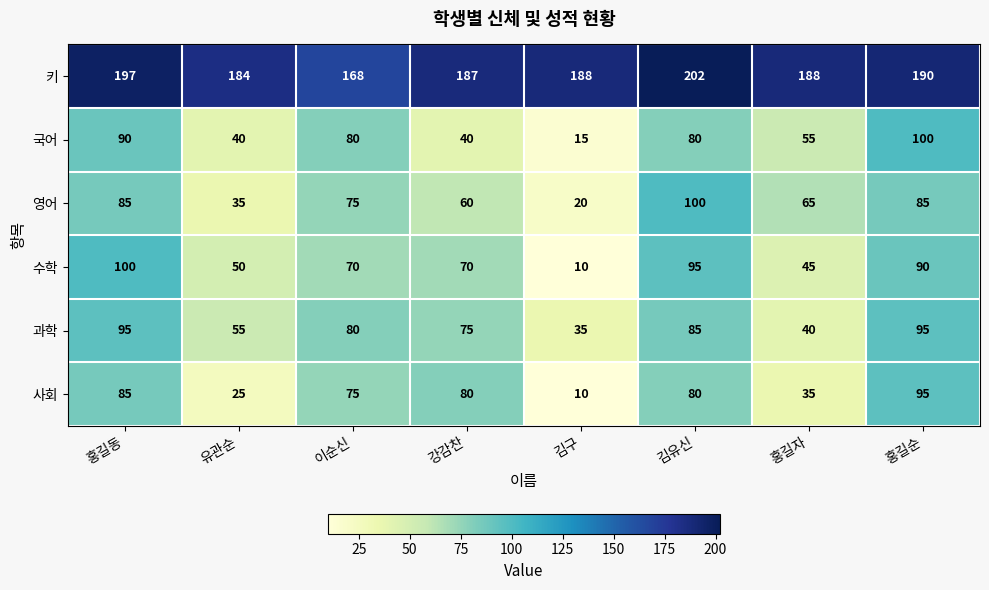

Which series has the widest spread of values?

수학